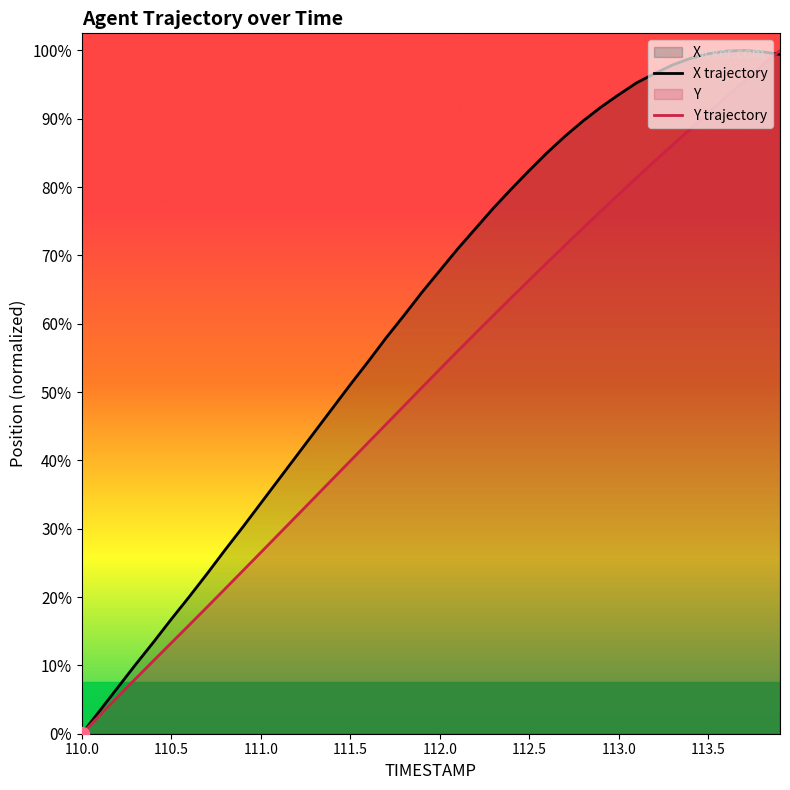

Does the chart have visible grid lines?

No